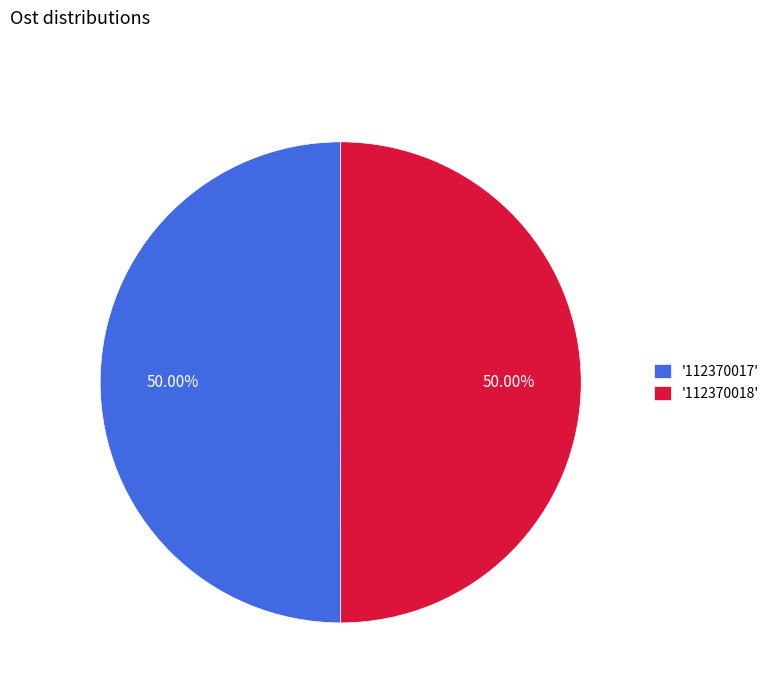

Count the number of slices in the pie.

2